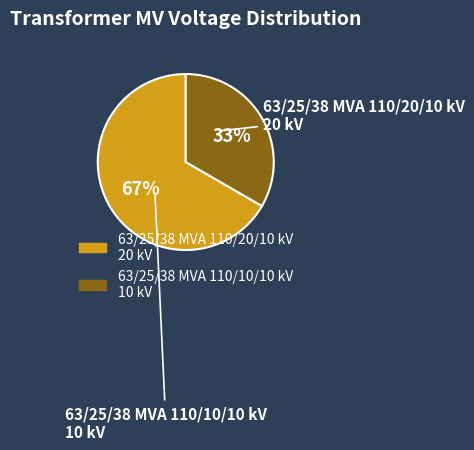

Which slice is the smallest?

63/25/38 MVA 110/10/10 kV